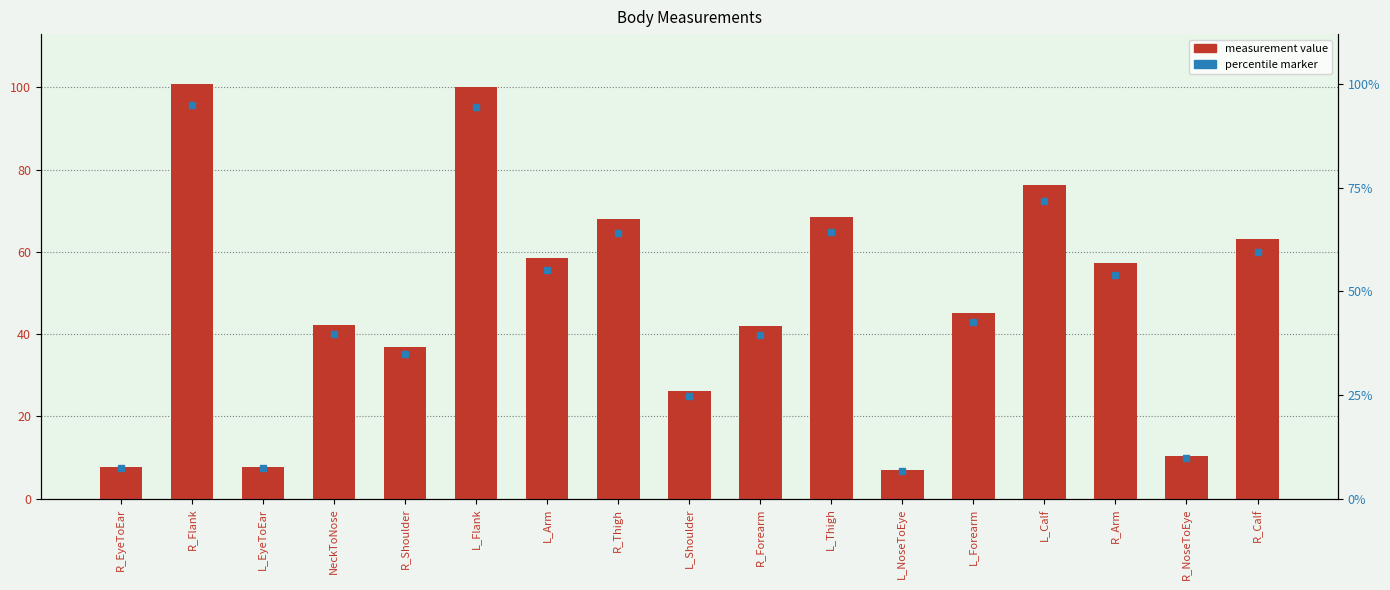

Which category has the lowest value across all series?

L_NoseToEye